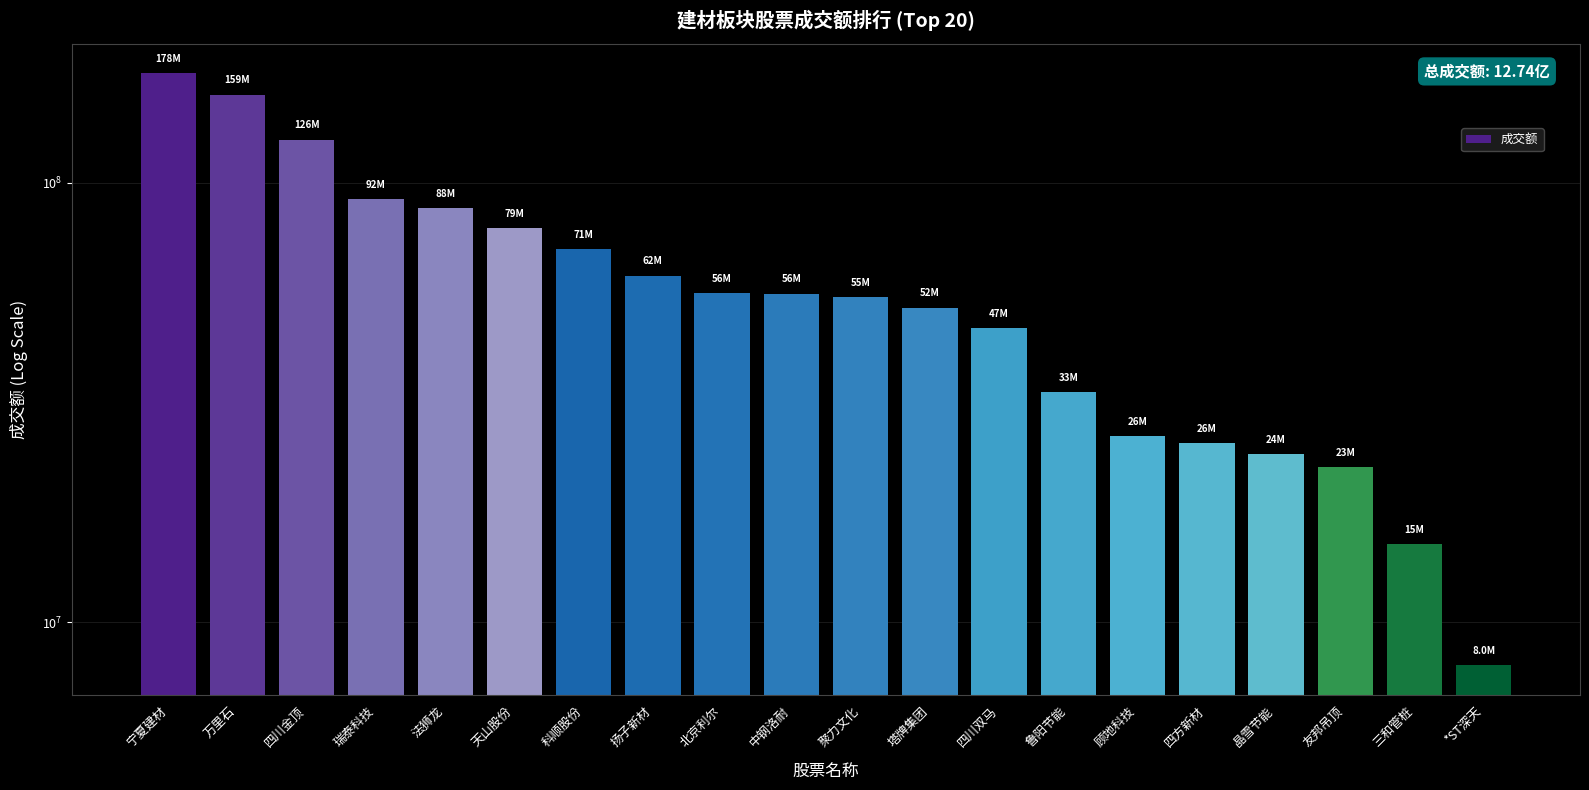

What is the average value?

63699602